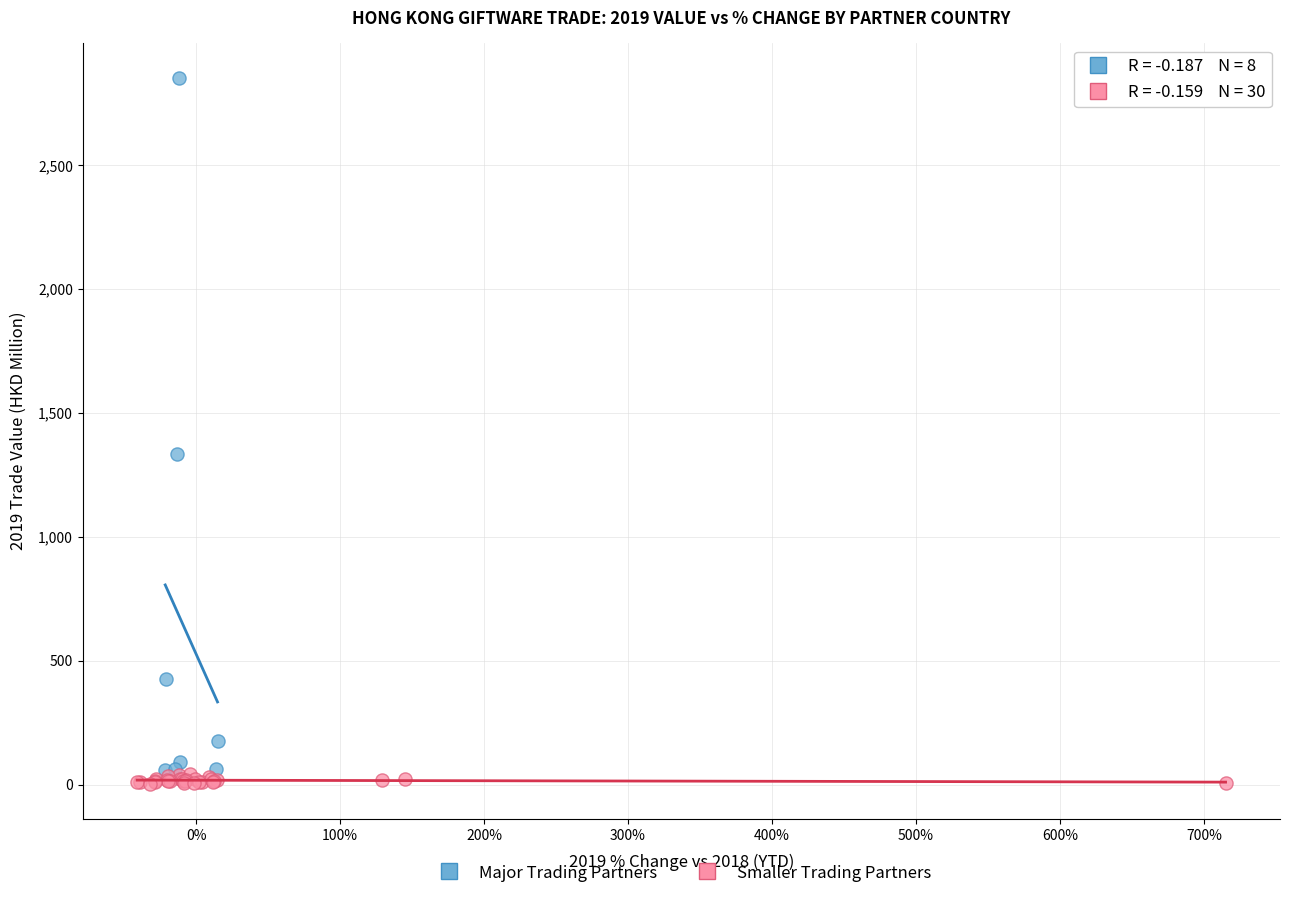

Which series contains the highest Y value?

Major Trading Partners